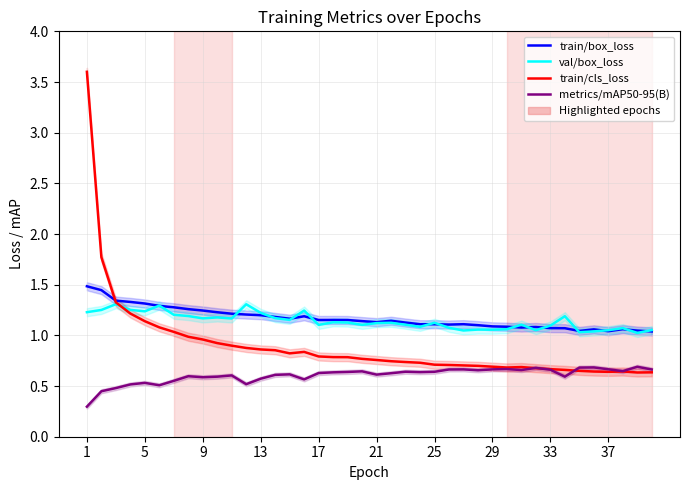

Is the value of metrics/mAP50-95(B) at 35 greater than the value of train/box_loss at 20?

No